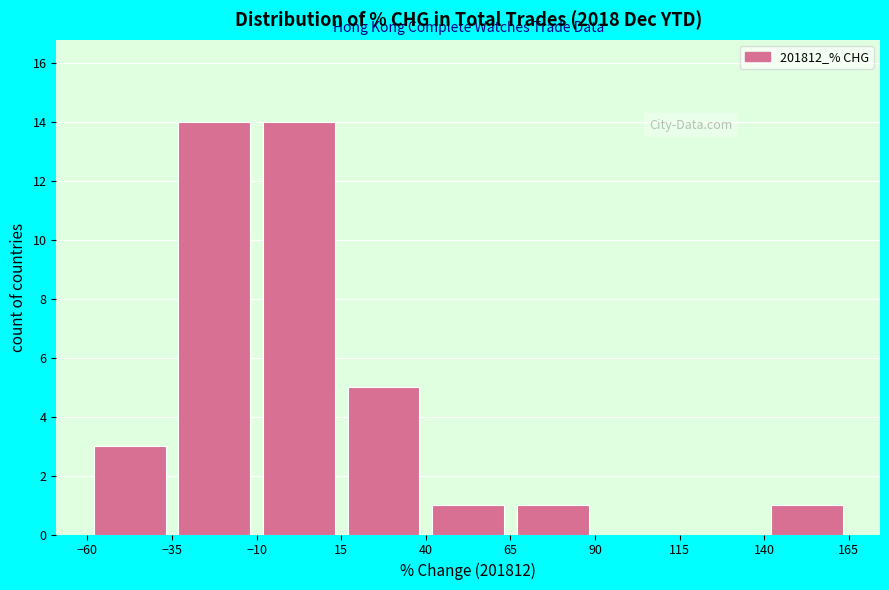

What is the height of the bar covering 65 to 90 on the x-axis? The values are not printed on the chart, so give them approximately, as read against the axis.

1